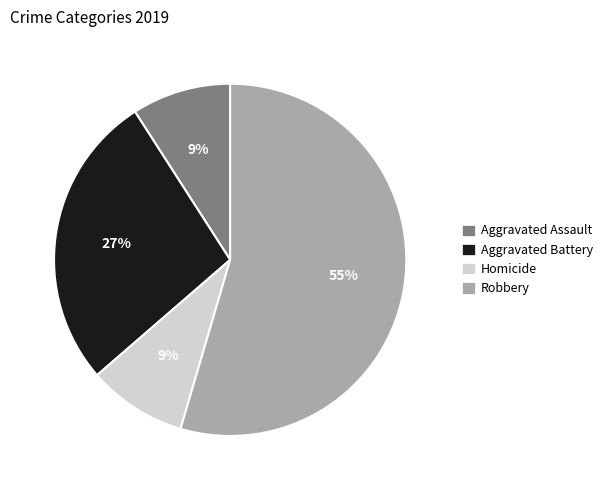

To the nearest percent, what is the average slice percentage?

25%